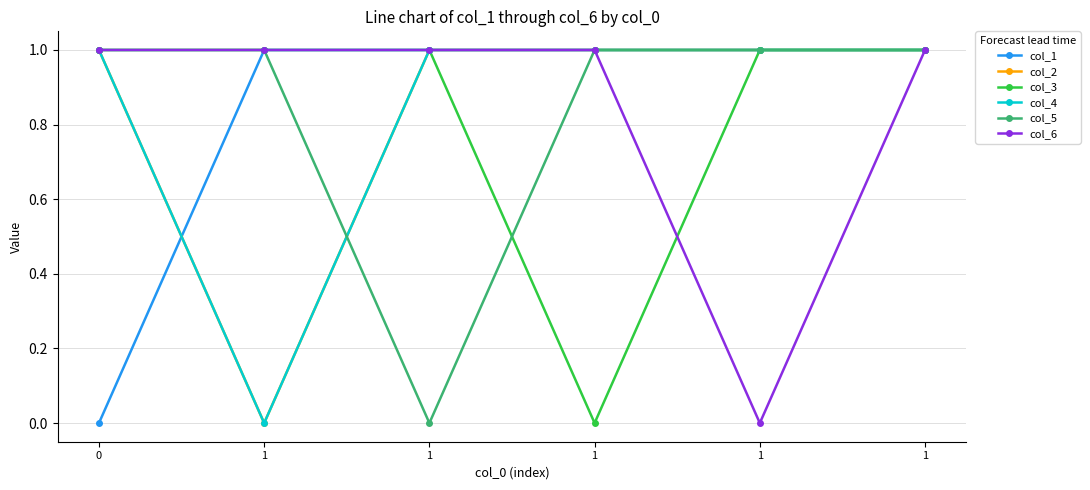

Is this an area chart (filled region under the line)?

No